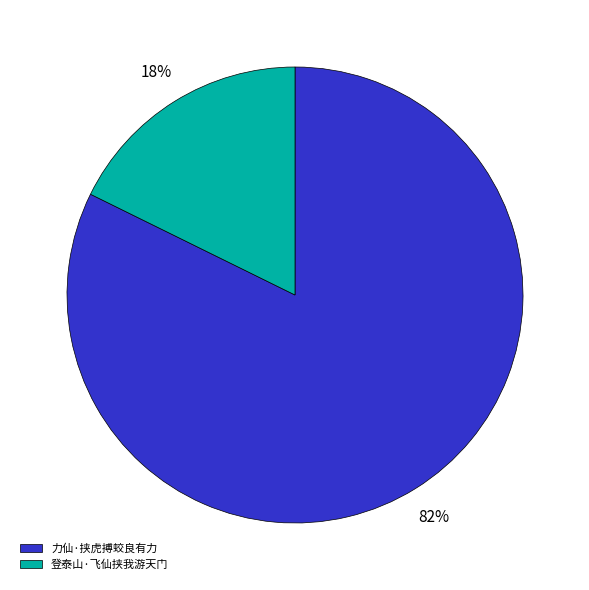

True or false: 力仙·挟虎搏蛟良有力 accounts for 82% of the total.

True